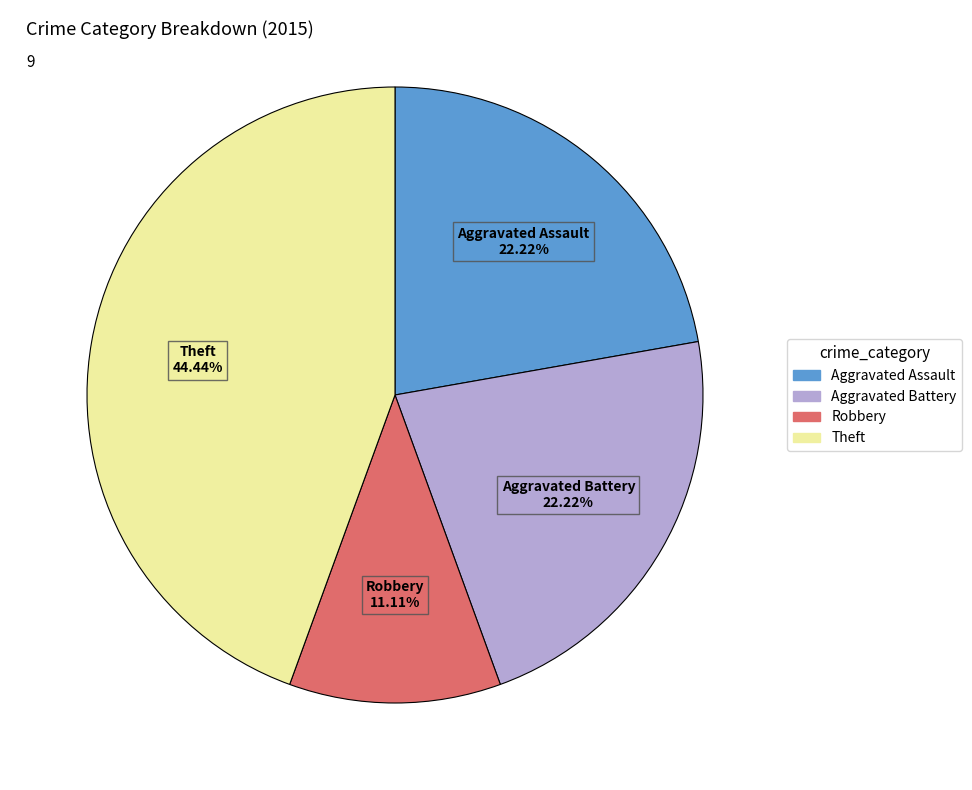

Is there any slice that represents more than half of the pie?

No